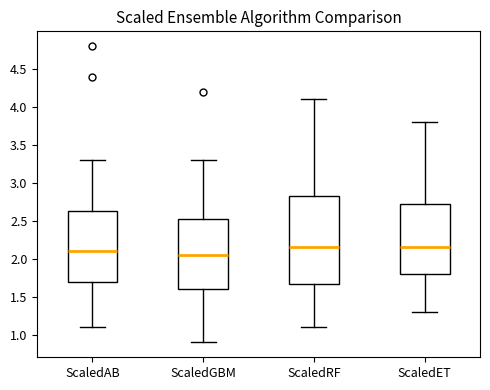

Reading left to right, transcribe this box plot: for each box, give where its median line is, the range the box spans, and where its two whiskers end, as read against the y-axis. The values are not printed on the chart, so give them approximately, as read against the axis.

ScaledAB: median 2.10, box 1.70 to 2.65, whiskers 1.10 to 3.30
ScaledGBM: median 2.05, box 1.60 to 2.55, whiskers 0.90 to 3.30
ScaledRF: median 2.15, box 1.70 to 2.85, whiskers 1.10 to 4.10
ScaledET: median 2.15, box 1.80 to 2.75, whiskers 1.30 to 3.80